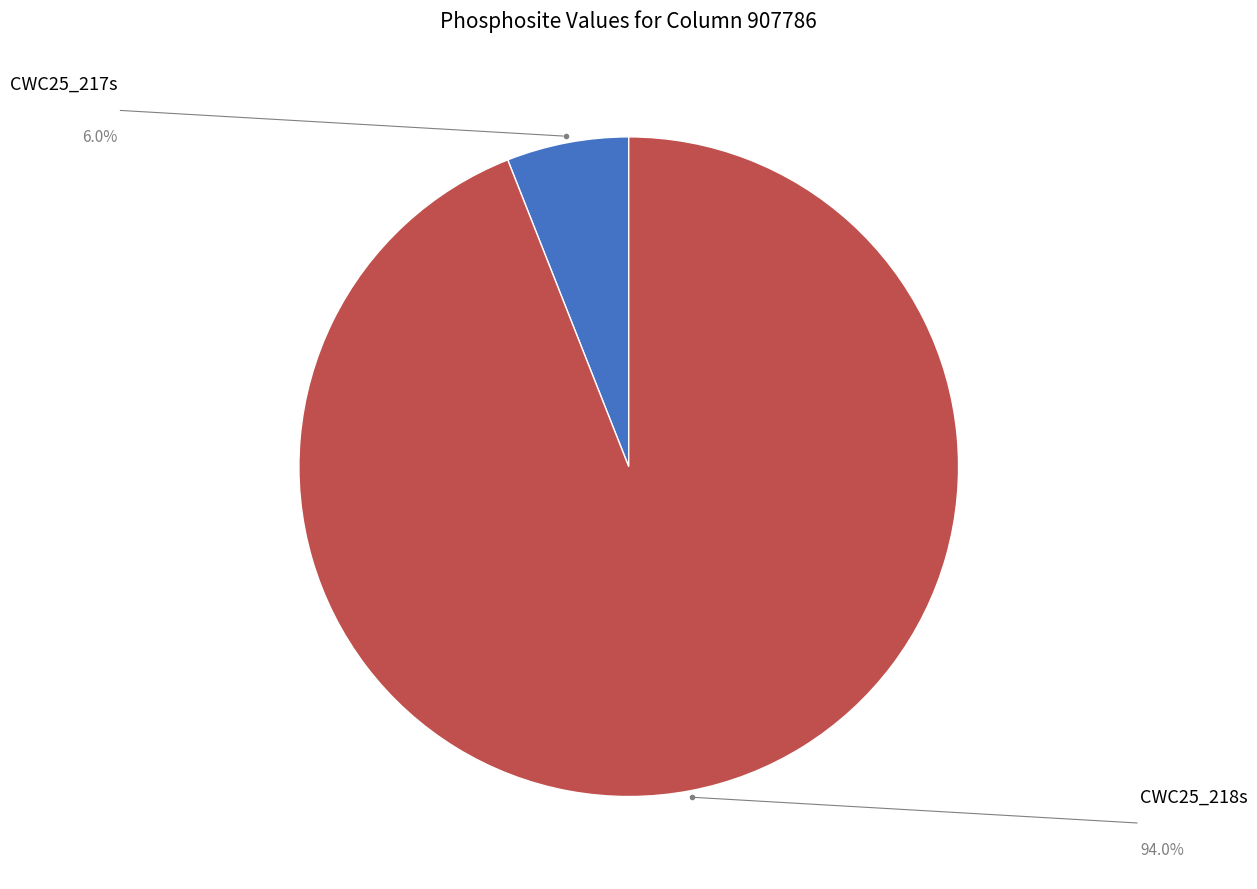

Is there any slice that represents more than half of the pie?

Yes